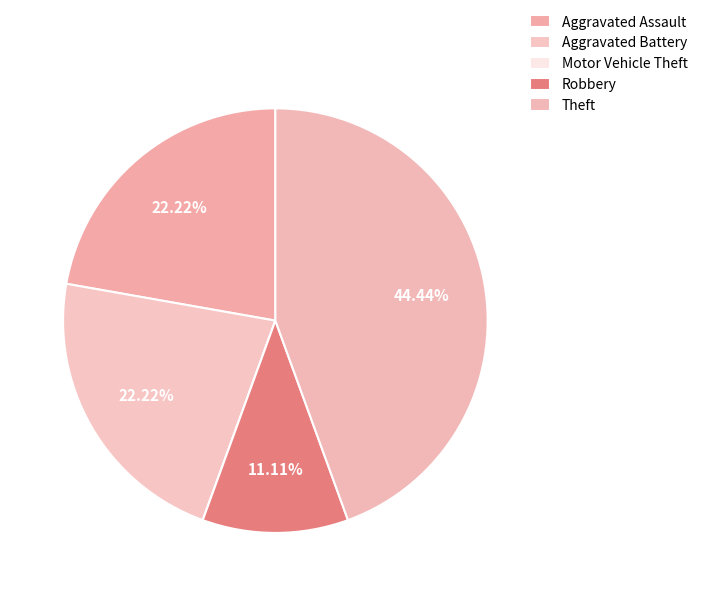

Which category has the biggest portion of the pie?

Theft